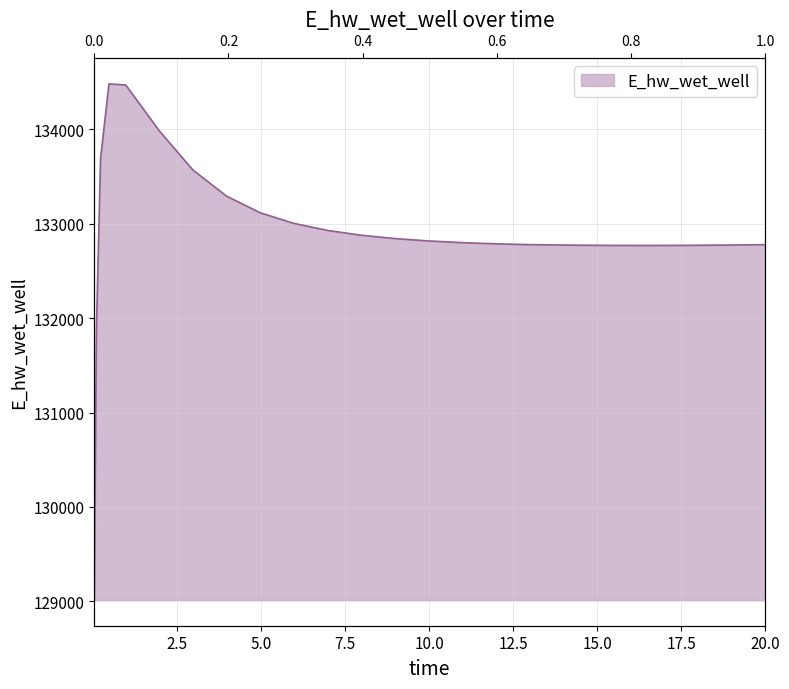

List the labels in order of value, largest first.

0.46875, 0.96875, 1.96875, 0.21875, 2.96875, 3.96875, 4.96875, 5.96875, 6.96875, 7.96875, 8.96875, 9.96875, 10.96875, 11.46875, 12.46875, 12.96875, 20.0, 19.96875, 13.46875, 18.96875, 14.46875, 17.96875, 17.46875, 15.46875, 16.46875, 0.09375, 0.03125